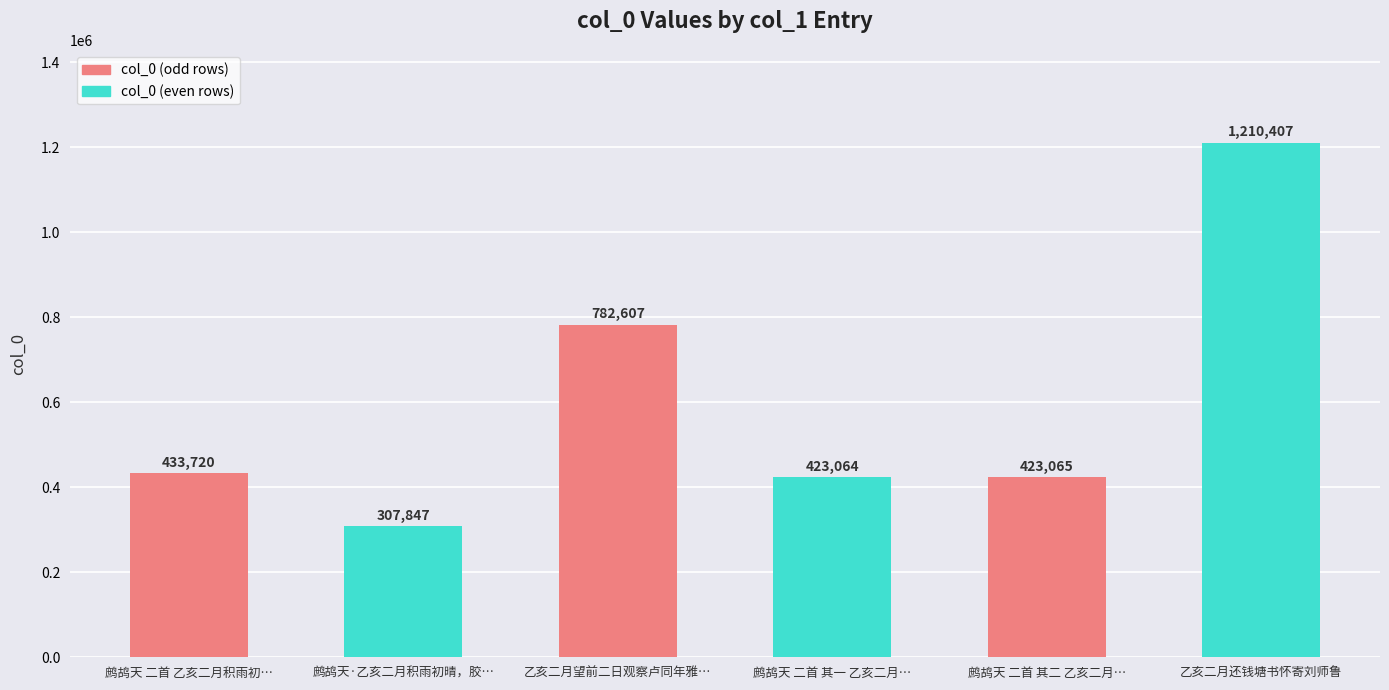

Reading left to right, extract all data points from this chart.

433720	307847	782607	423064	423065	1210407